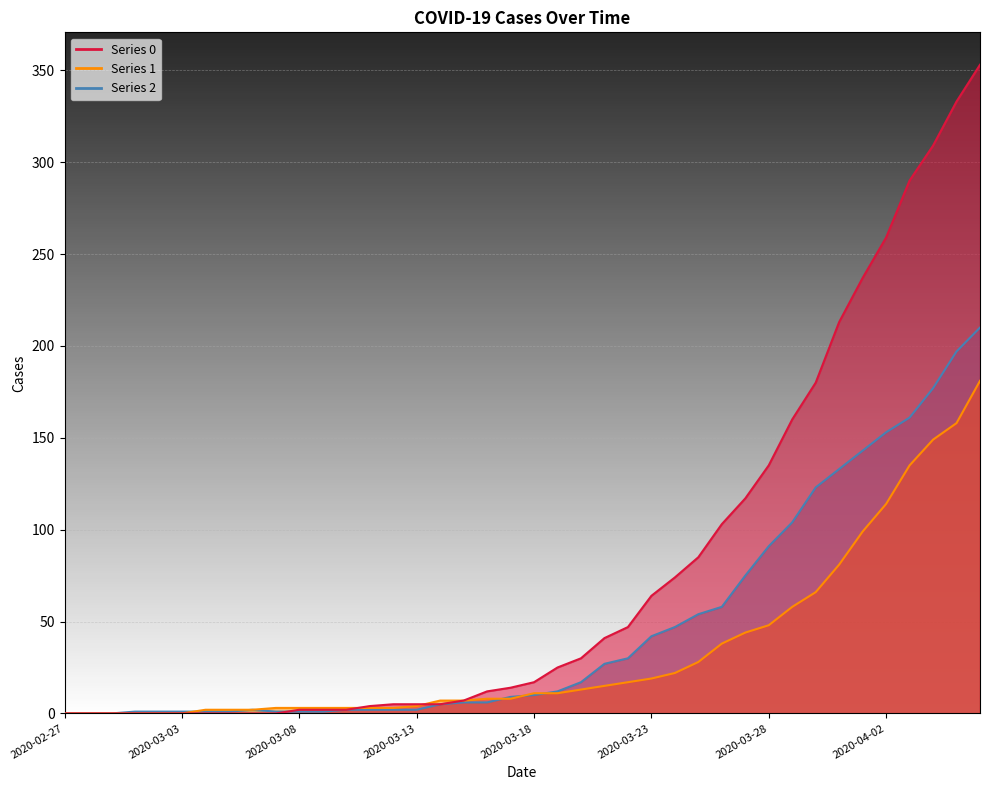

List the labels in order of 1 value, smallest first.

2020-02-27, 2020-02-28, 2020-02-29, 2020-03-01, 2020-03-02, 2020-03-03, 2020-03-04, 2020-03-05, 2020-03-06, 2020-03-07, 2020-03-08, 2020-03-09, 2020-03-10, 2020-03-11, 2020-03-12, 2020-03-13, 2020-03-14, 2020-03-15, 2020-03-16, 2020-03-17, 2020-03-18, 2020-03-19, 2020-03-20, 2020-03-21, 2020-03-22, 2020-03-23, 2020-03-24, 2020-03-25, 2020-03-26, 2020-03-27, 2020-03-28, 2020-03-29, 2020-03-30, 2020-03-31, 2020-04-01, 2020-04-02, 2020-04-03, 2020-04-04, 2020-04-05, 2020-04-06